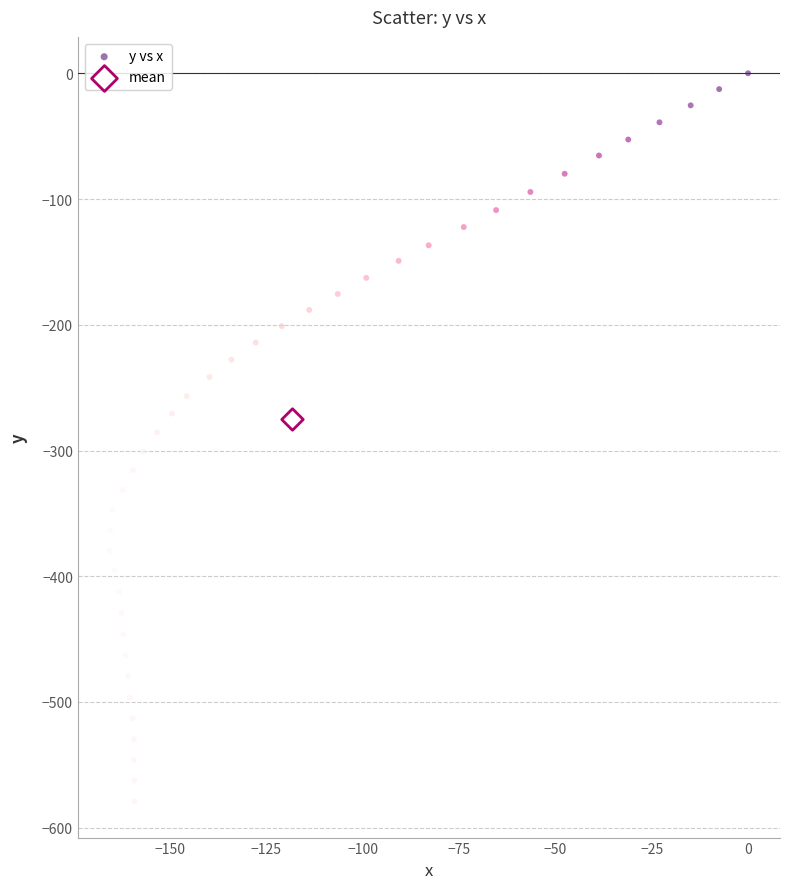

What are all the series names shown in the legend?

y vs x, mean